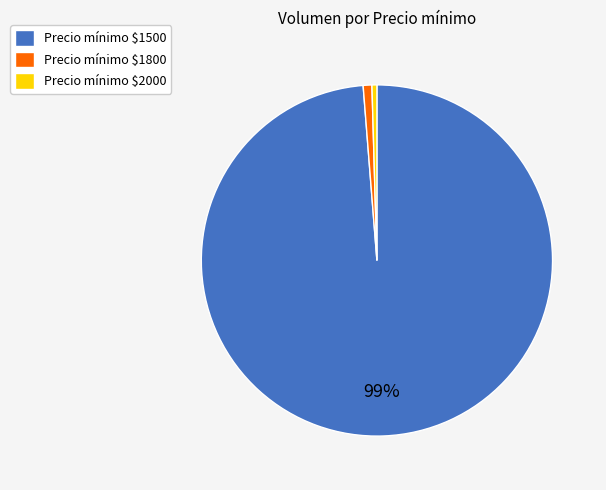

To the nearest percent, what portion does Precio mínimo $1500 represent?

99%